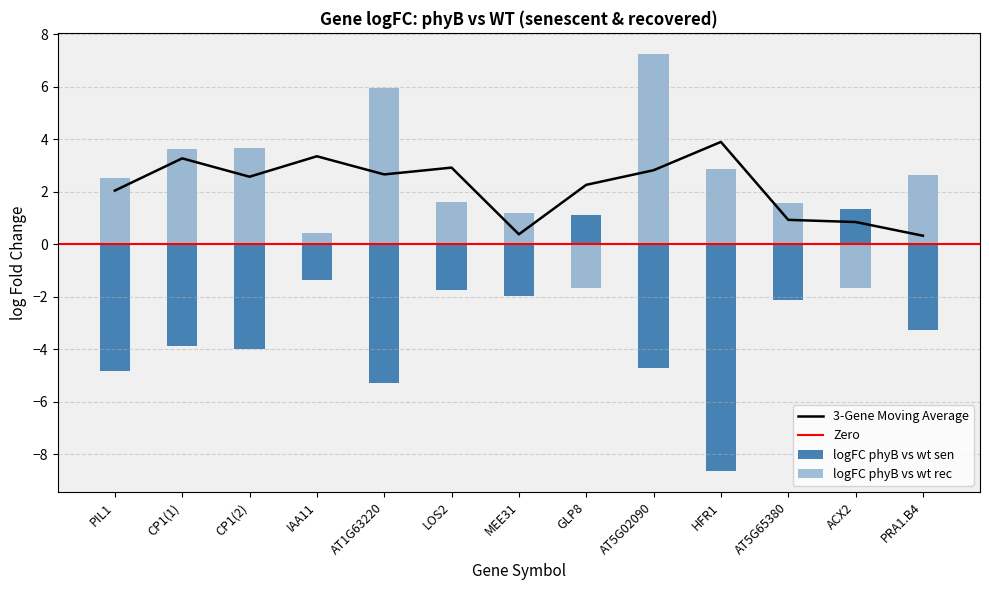

Rank the categories by logFC phyB vs wt rec value from highest to lowest.

AT5G02090, AT1G63220, CP1(2), CP1(1), HFR1, PRA1.B4, PIL1, LOS2, AT5G65380, MEE31, IAA11, ACX2, GLP8